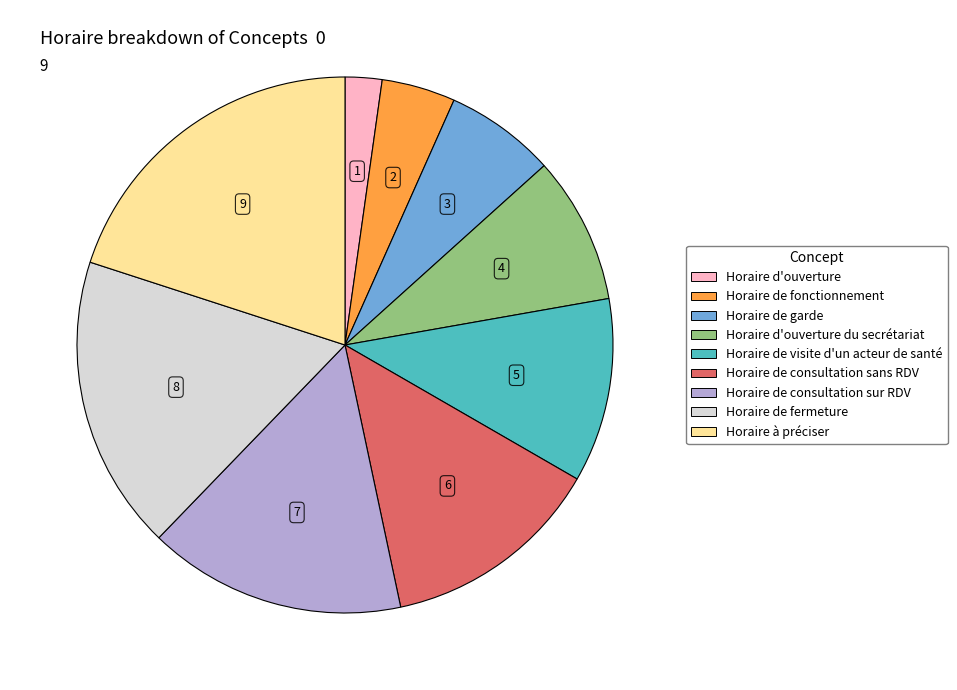

Does any single category account for the majority?

No